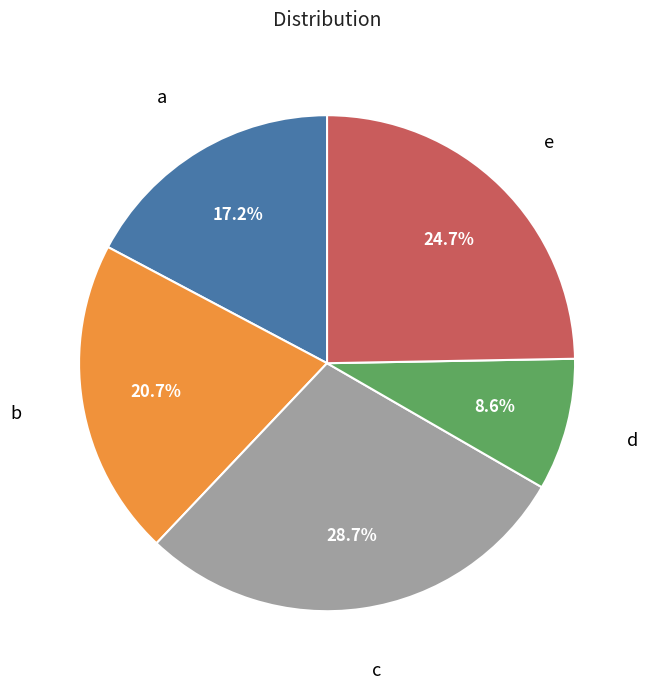

What is the ratio of the value at d to the value at a?

0.5